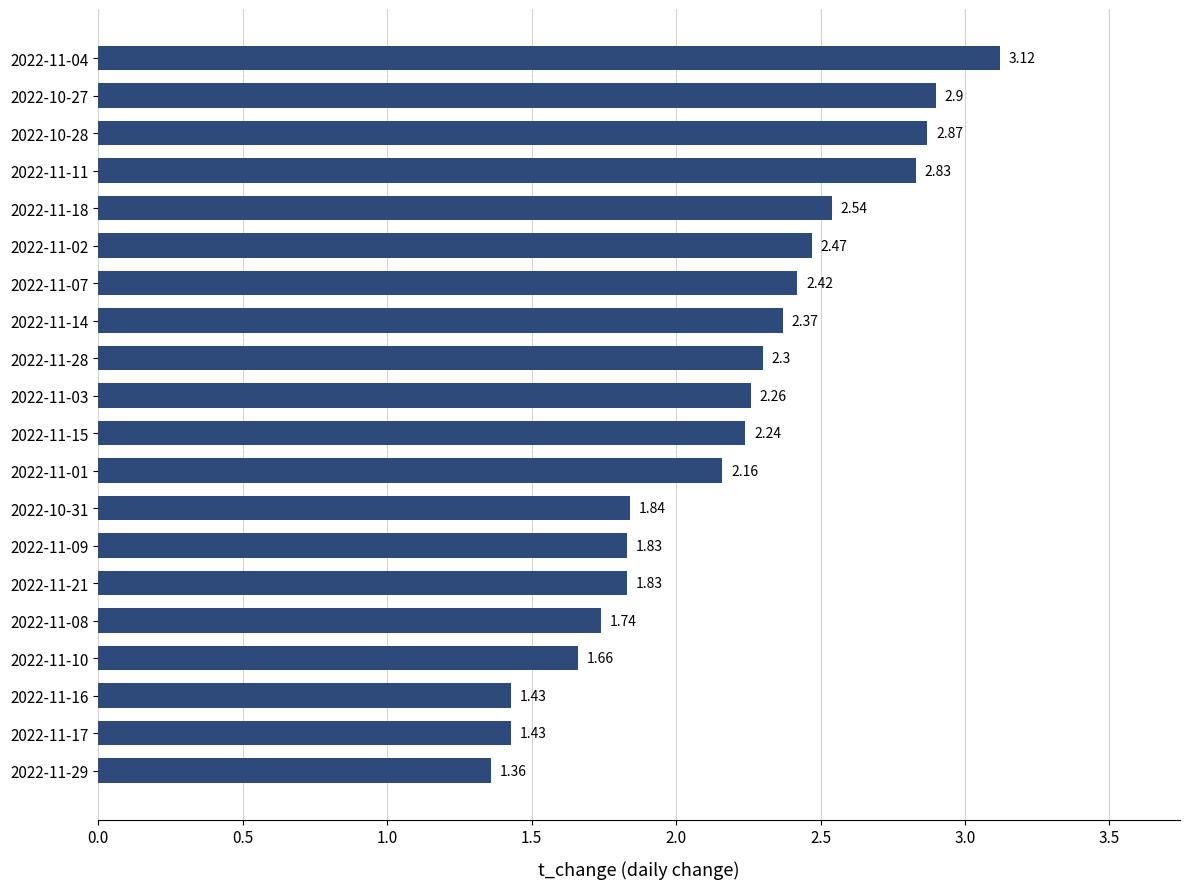

What is the ratio of the value at 2022-11-10 to the value at 2022-11-04?

0.5